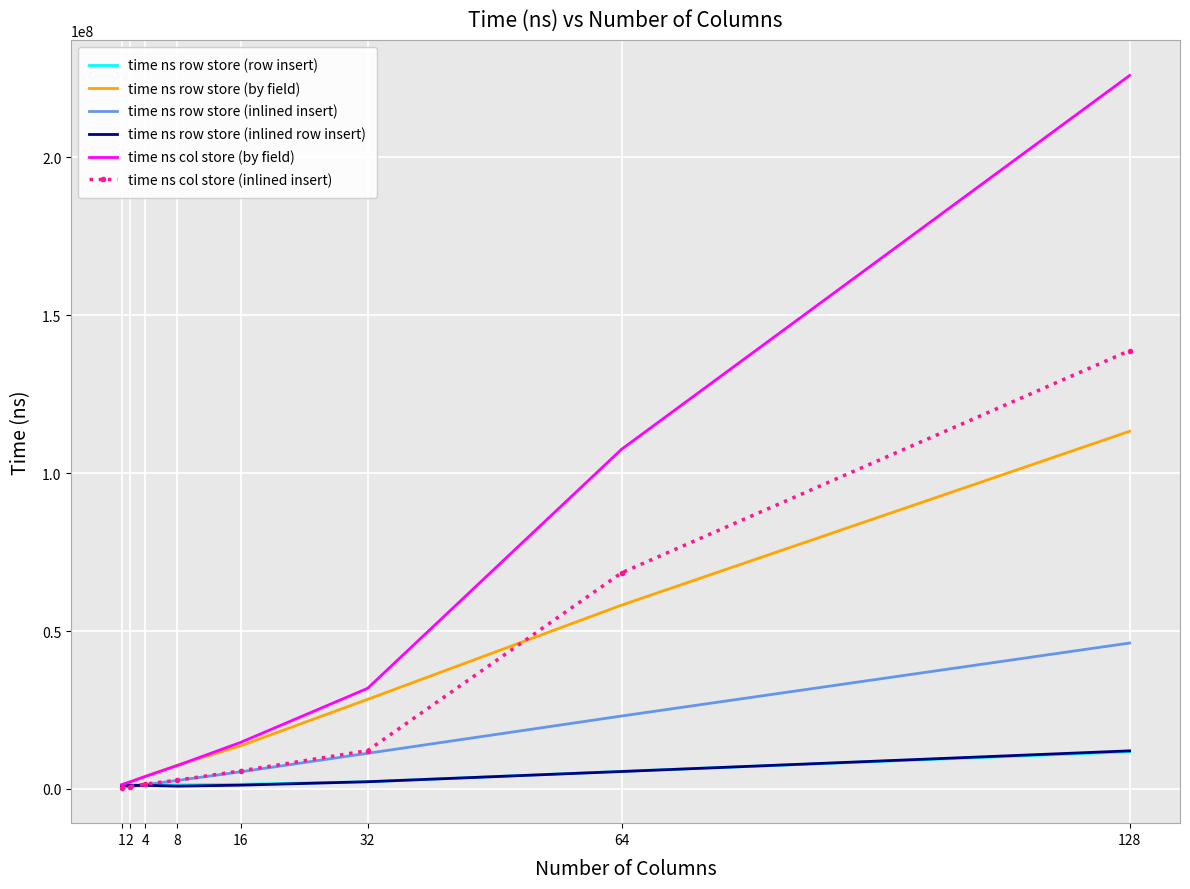

Read the time ns row store (inlined insert) value at 16.

5437711